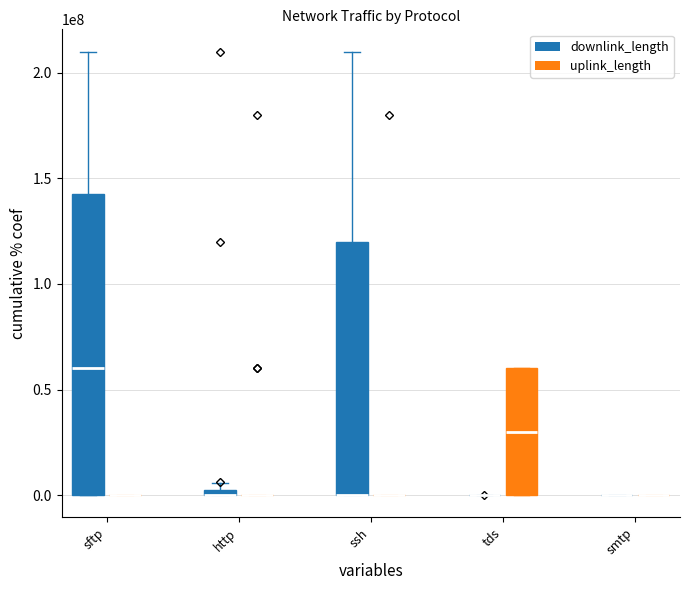

The value of downlink_length at smtp is 4397175. True or false?

False